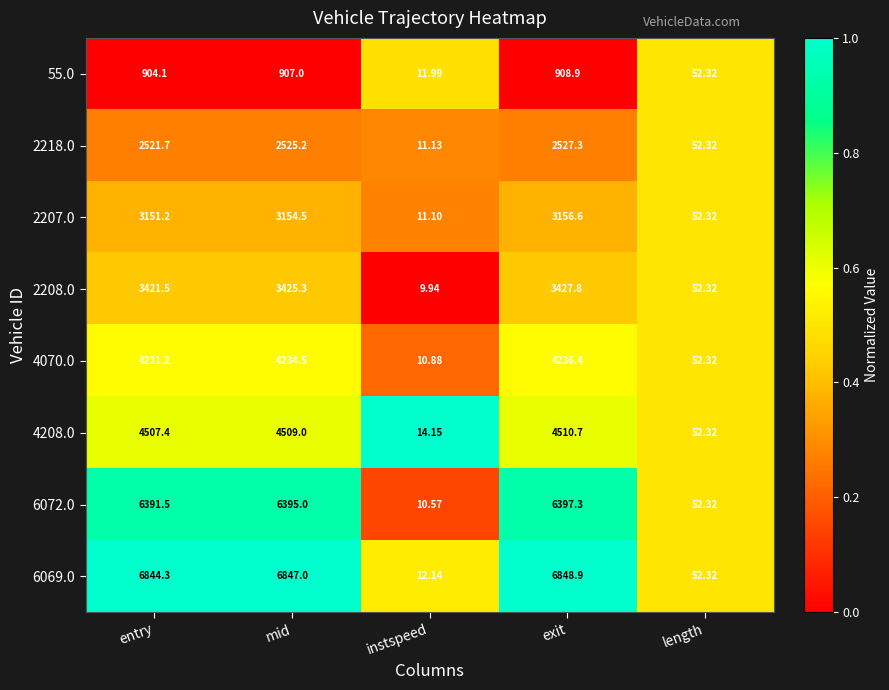

Is the value of 2208.0 at mid greater than the value of 2207.0 at instspeed?

Yes